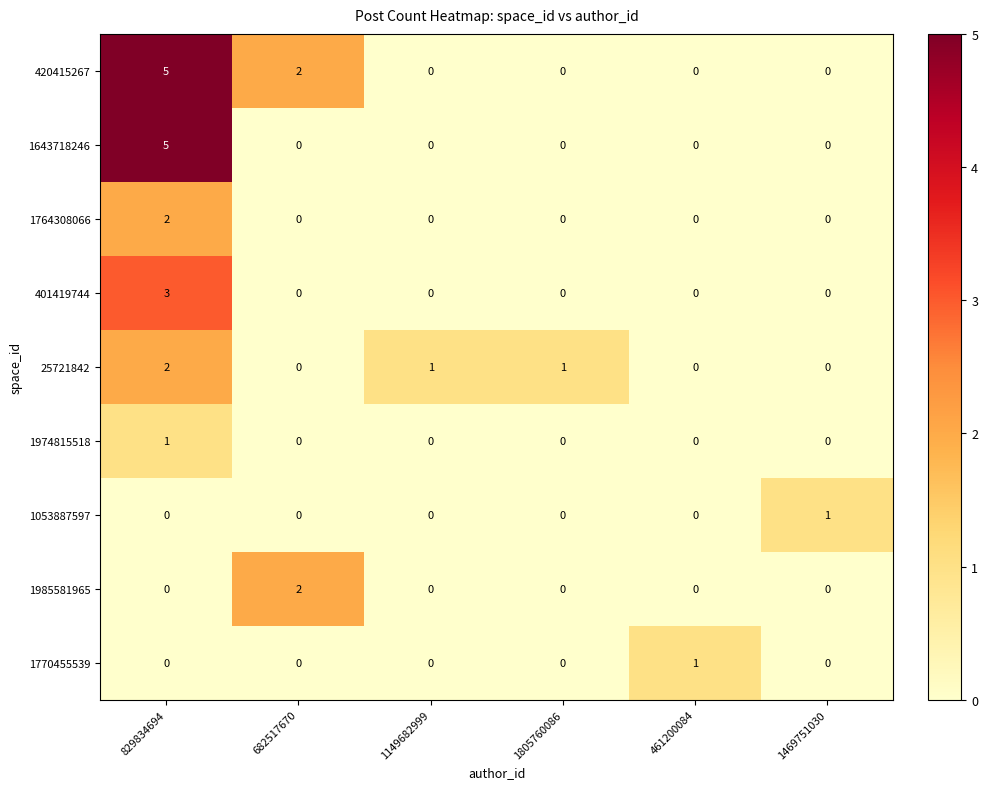

How many distinct data groups are displayed?

9